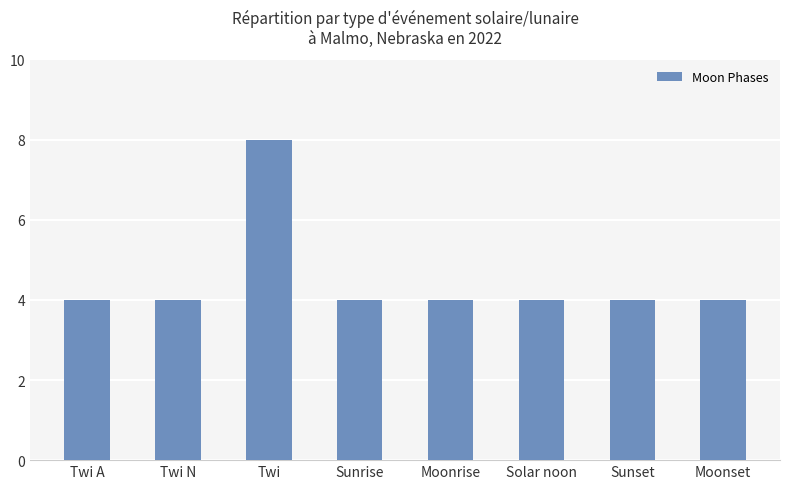

What is the smallest value displayed?

4